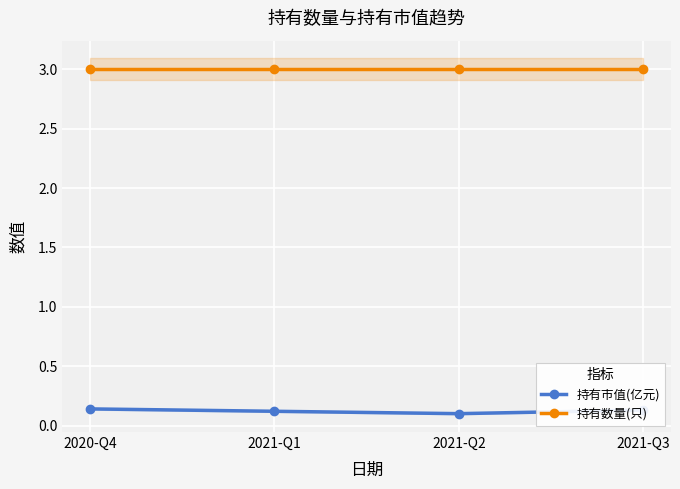

Rank the categories by 持有数量(只) value from highest to lowest.

2020-Q4, 2021-Q1, 2021-Q2, 2021-Q3